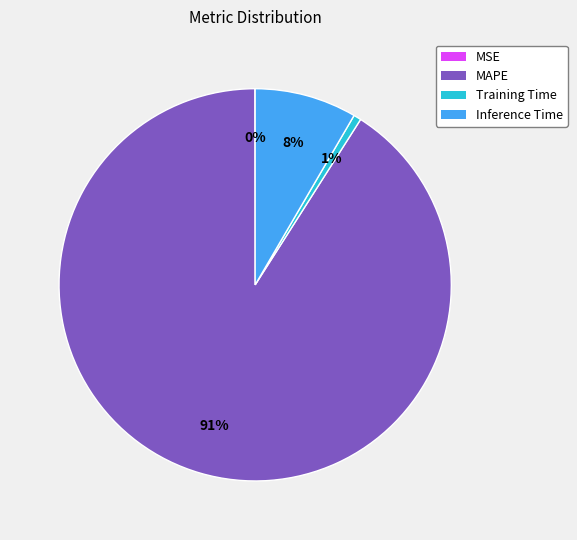

Combined, do Inference Time and Training Time account for over 50%?

No